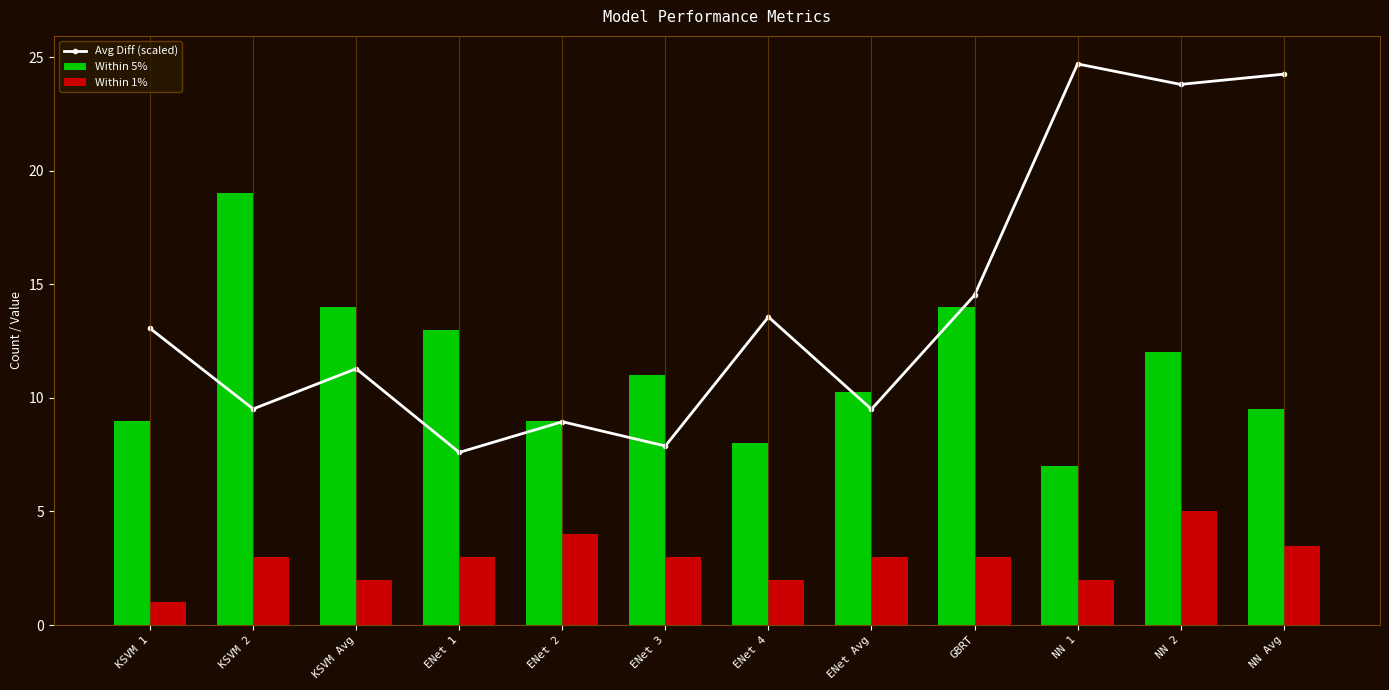

What is the total value across all series at ENet Avg?

22.7